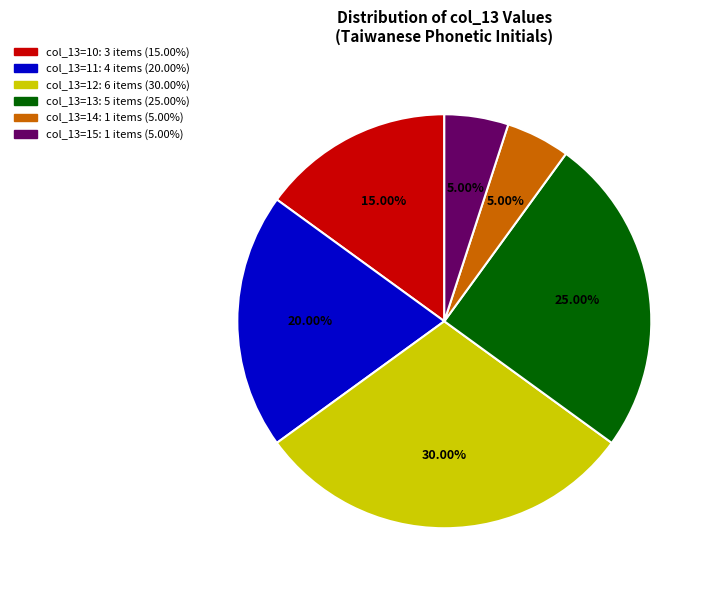

Does any single category account for the majority?

No